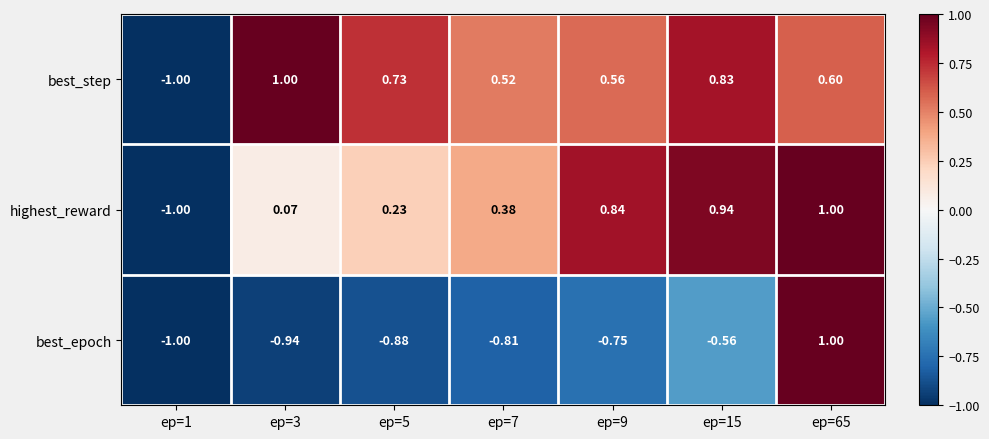

What is the total value across all series at ep=1?

-3.0